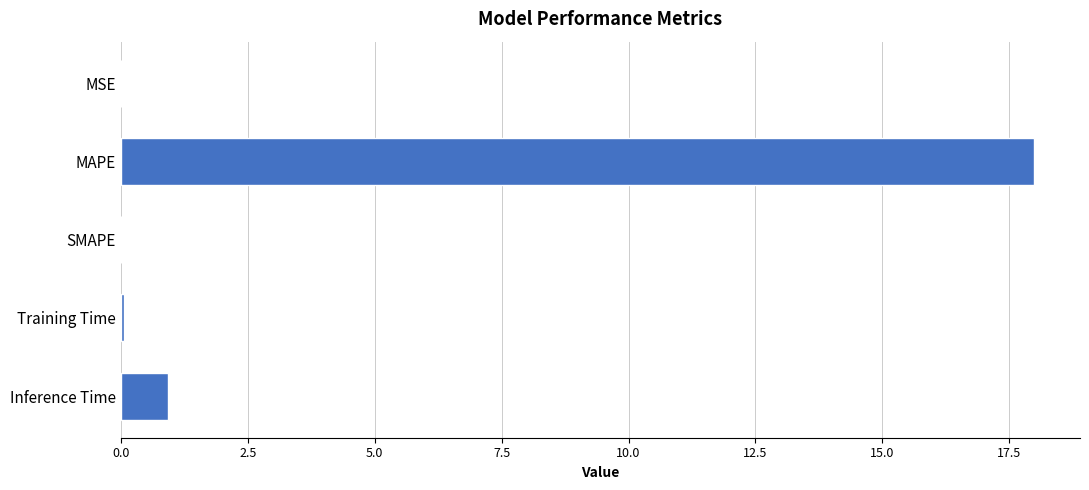

Count the number of categories in the chart.

5